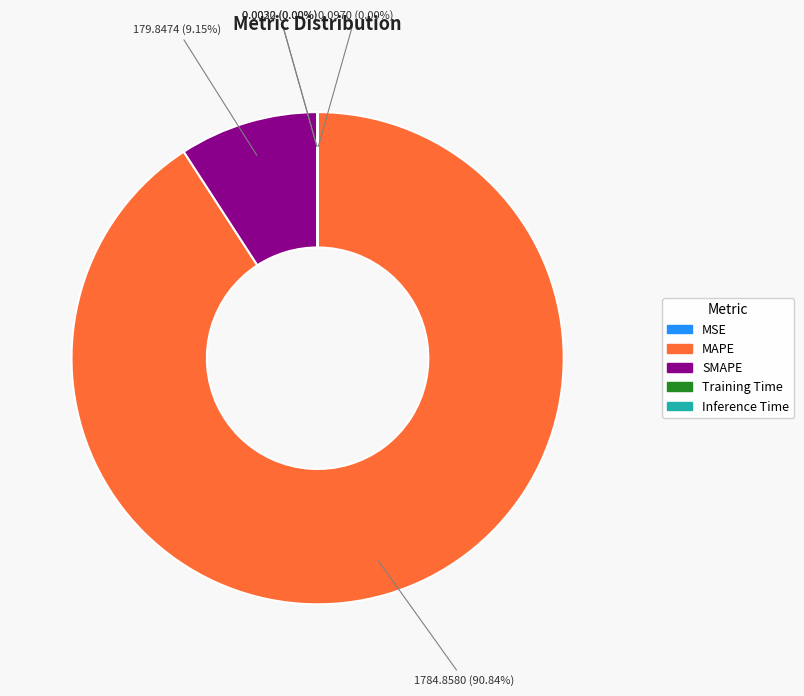

Which category has the biggest portion of the pie?

MAPE